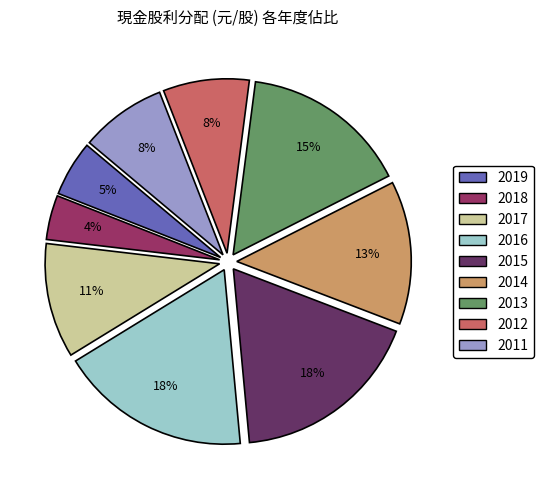

Count the number of slices in the pie.

9